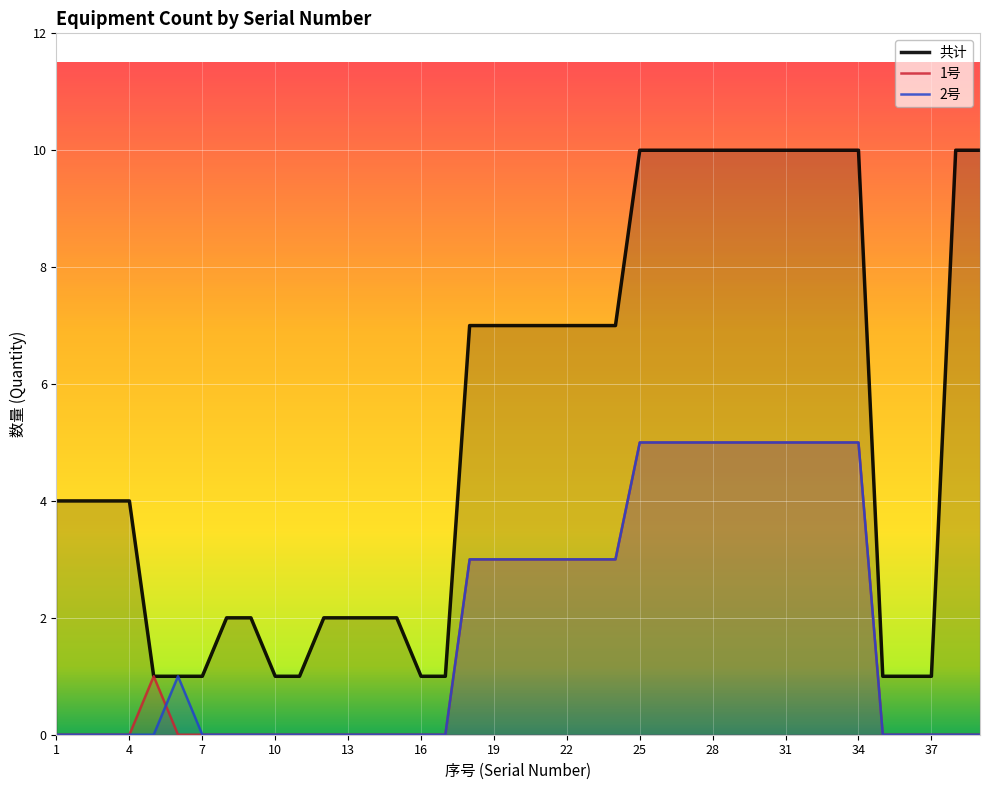

List the series in order of their peak value, highest first.

共计, 1号, 2号